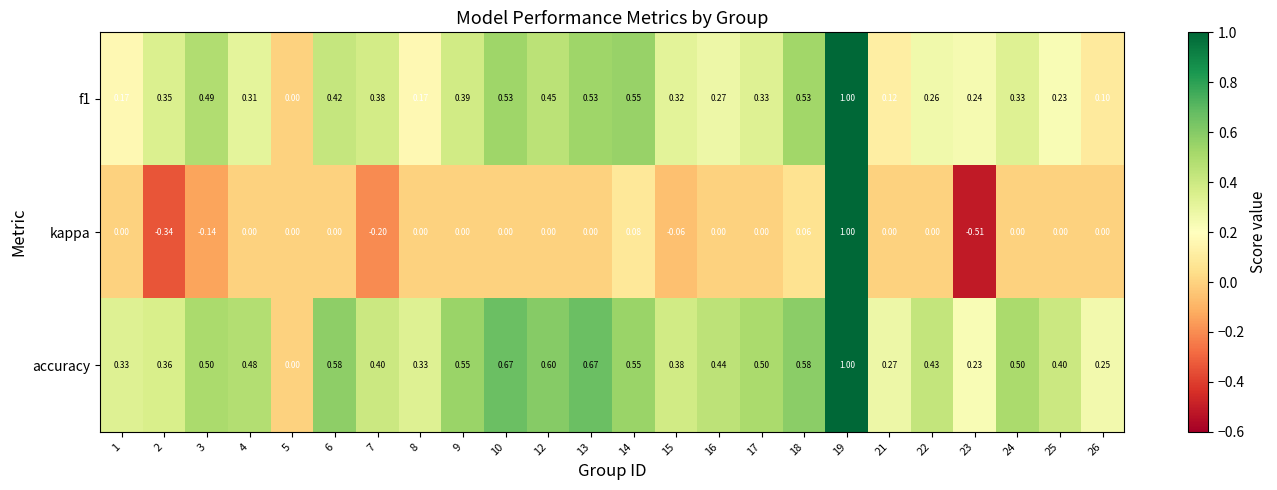

How many series are shown in this chart?

3